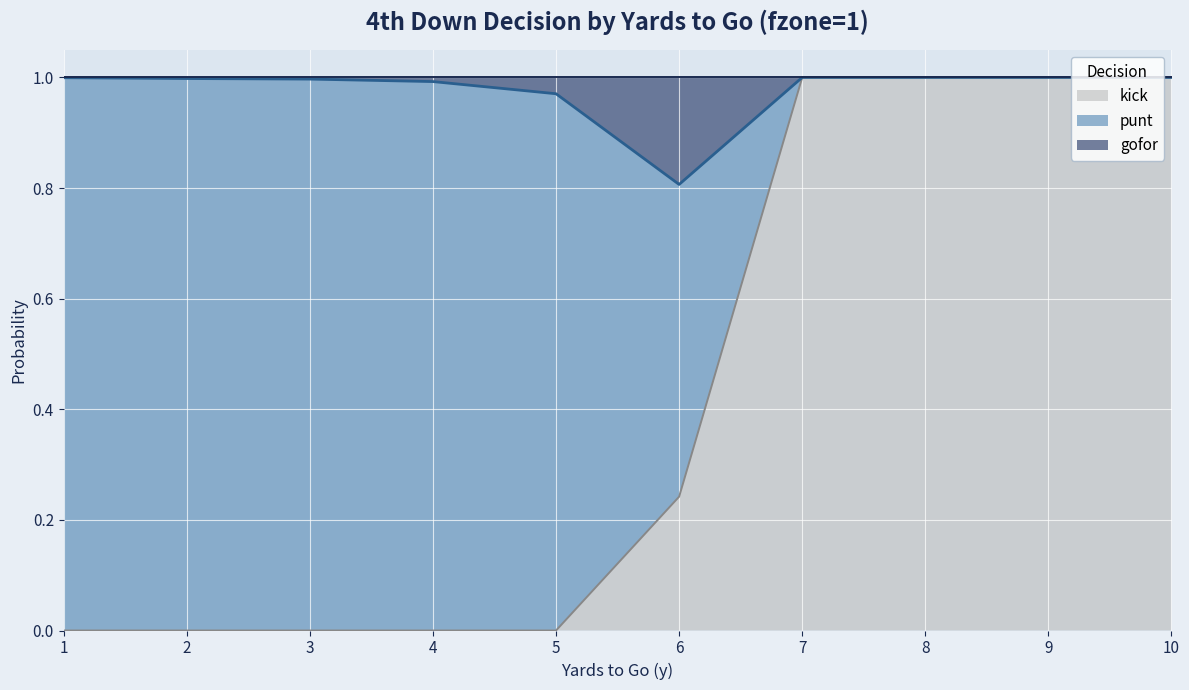

What is the difference between the highest and lowest values at 5?

1.0